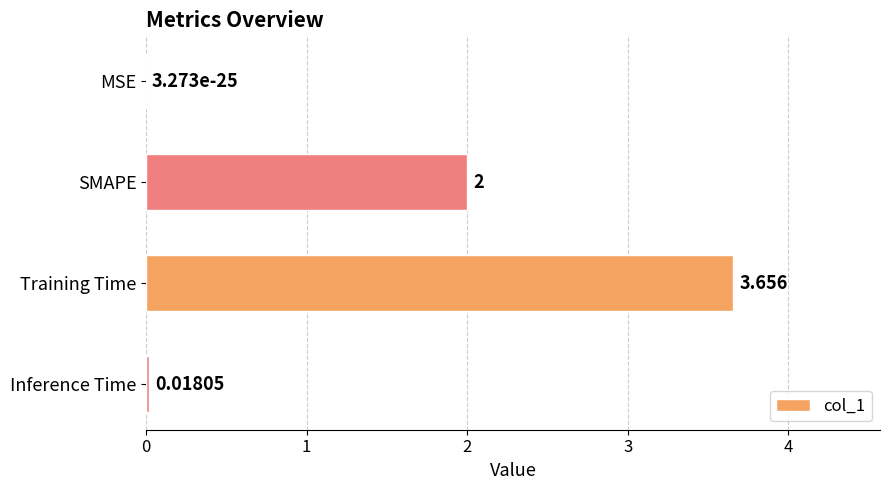

Between Inference Time and Training Time, which is larger?

Training Time